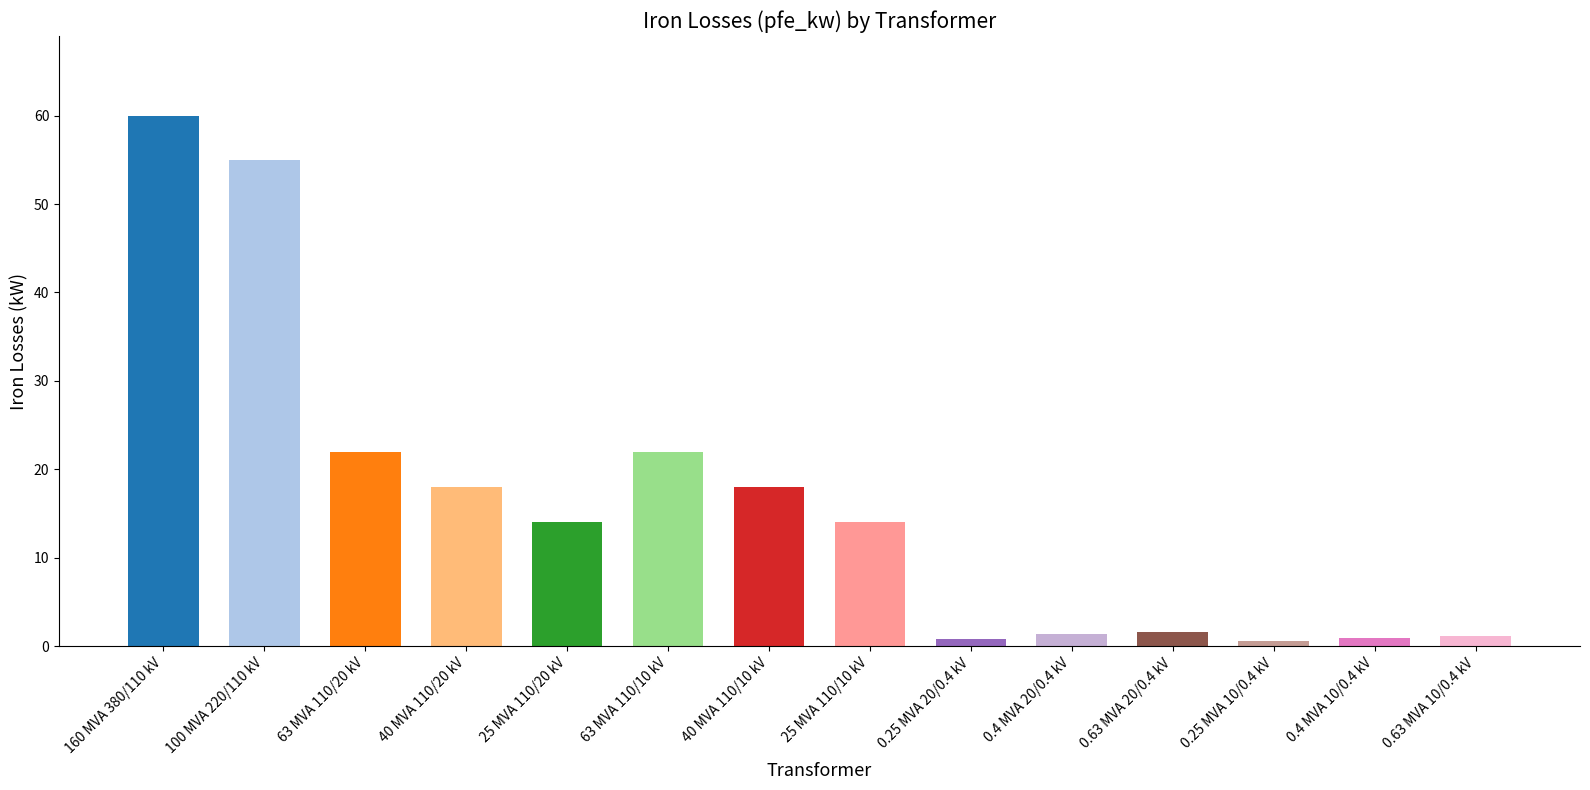

What is the maximum value shown in the chart?

60.0